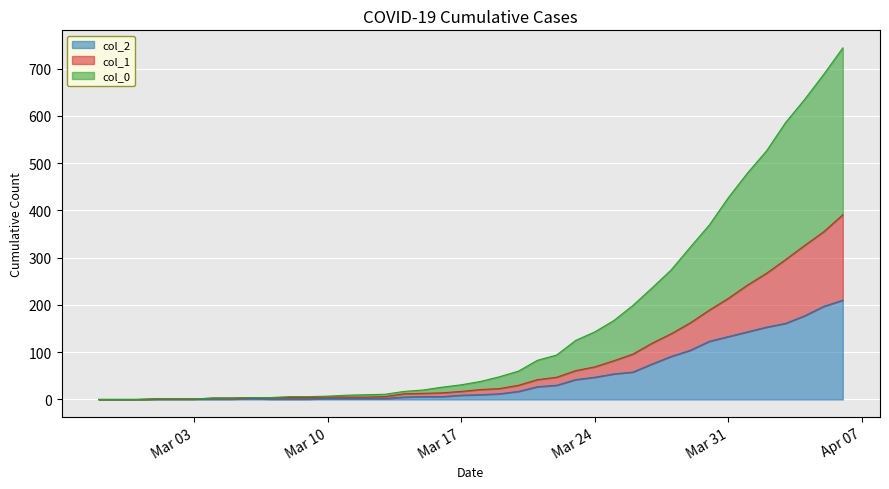

Reading right to left, what are all the values shown in this chart?

col_2: 210	197	177	161	153	143	133	123	104	91	75	58	54	47	42	30	27	17	12	10	9	6	6	5	2	2	2	2	1	1	1	2	1	1	1	1	1	0	0	0
col_1: 391	355	326	296	267	242	214	189	162	139	119	96	82	69	61	47	42	30	23	21	17	14	13	12	6	5	5	5	4	4	4	4	3	3	1	1	1	0	0	0
col_0: 744	688	635	586	526	479	427	369	322	274	236	199	167	143	125	94	83	60	48	38	31	26	20	17	11	10	9	7	6	6	4	4	3	3	1	1	1	0	0	0